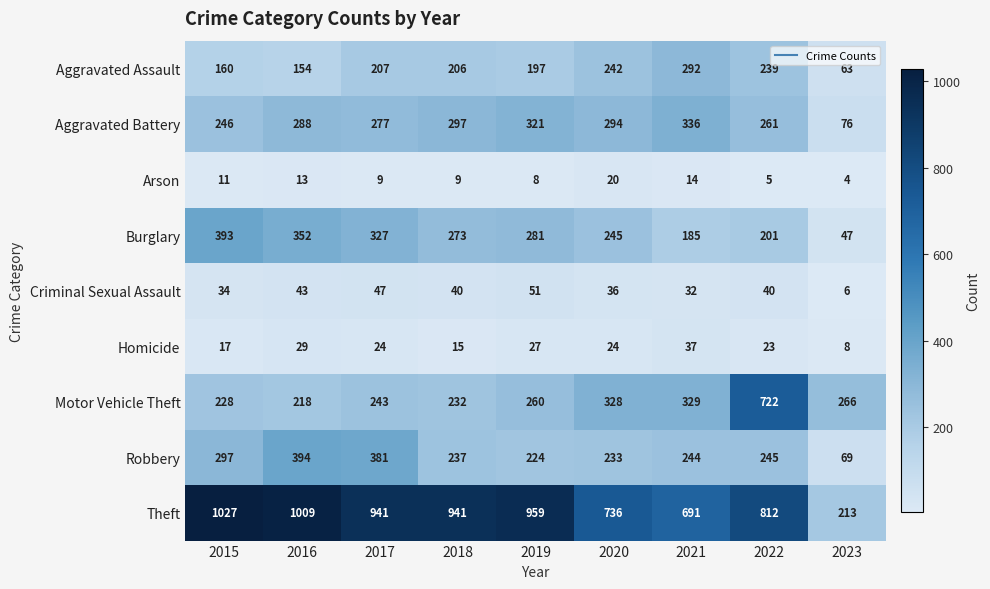

What is the spread (max minus min) of values at 2022?

807